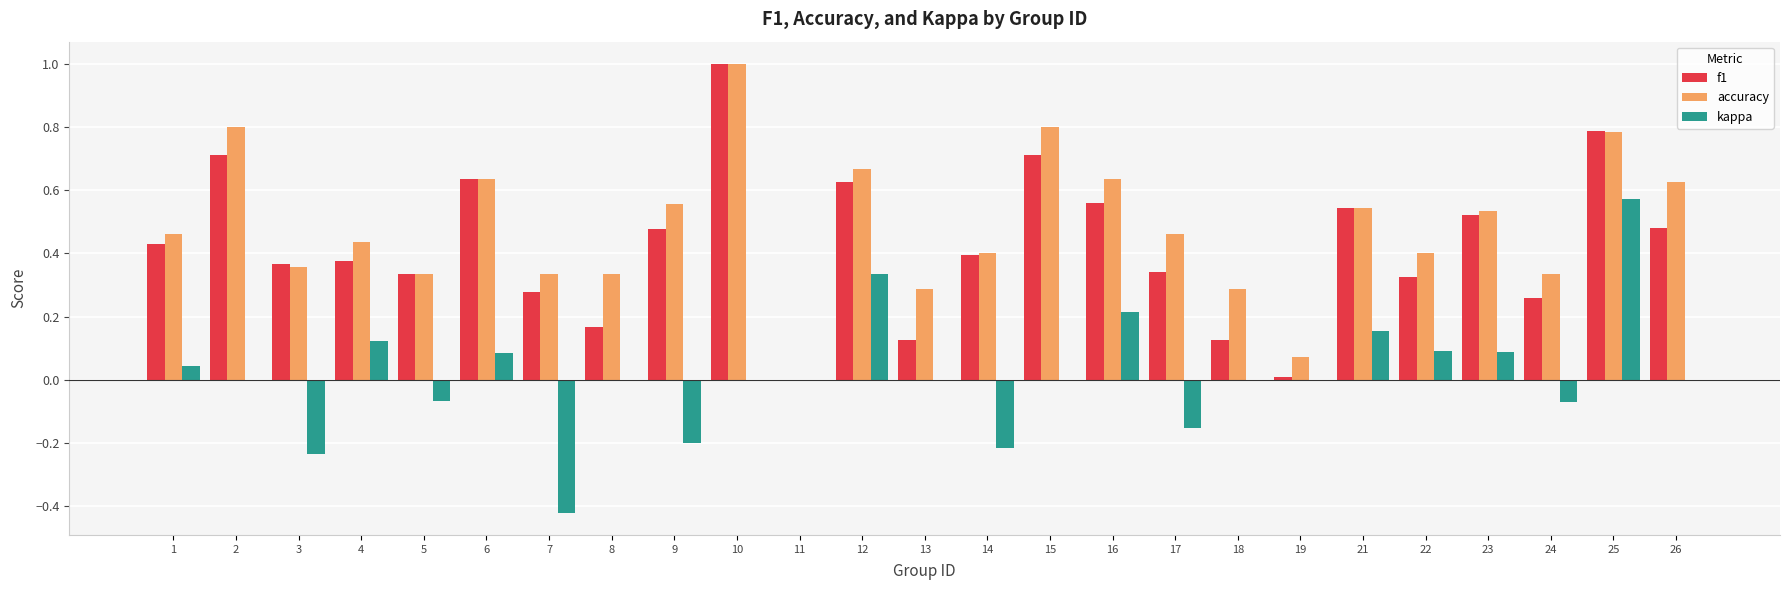

What is the sum of the f1 values at 16 and 24?

0.8